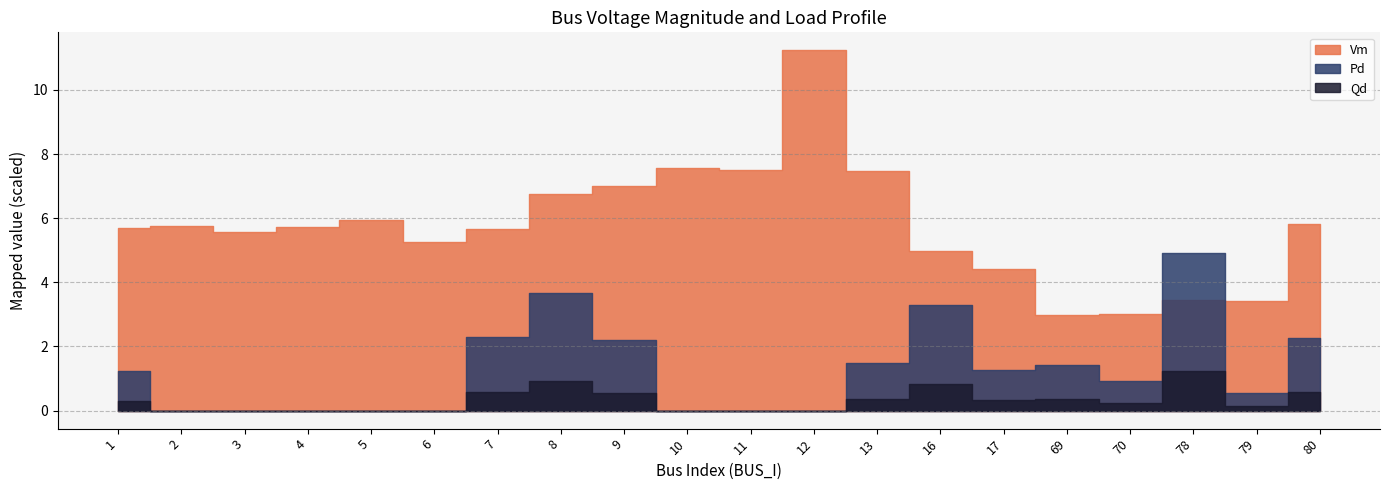

How many distinct data groups are displayed?

3